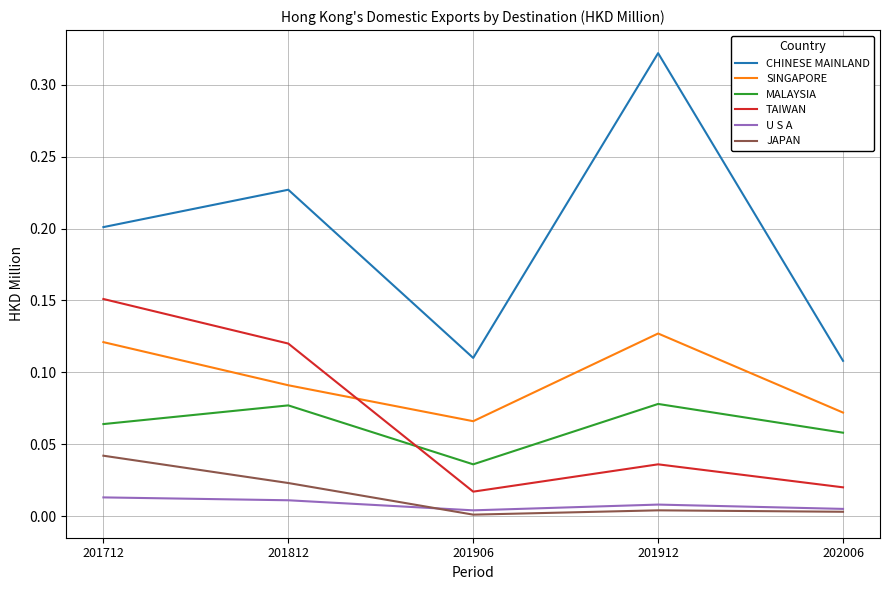

Between 201906 and 201912, which series saw the biggest shift?

CHINESE MAINLAND